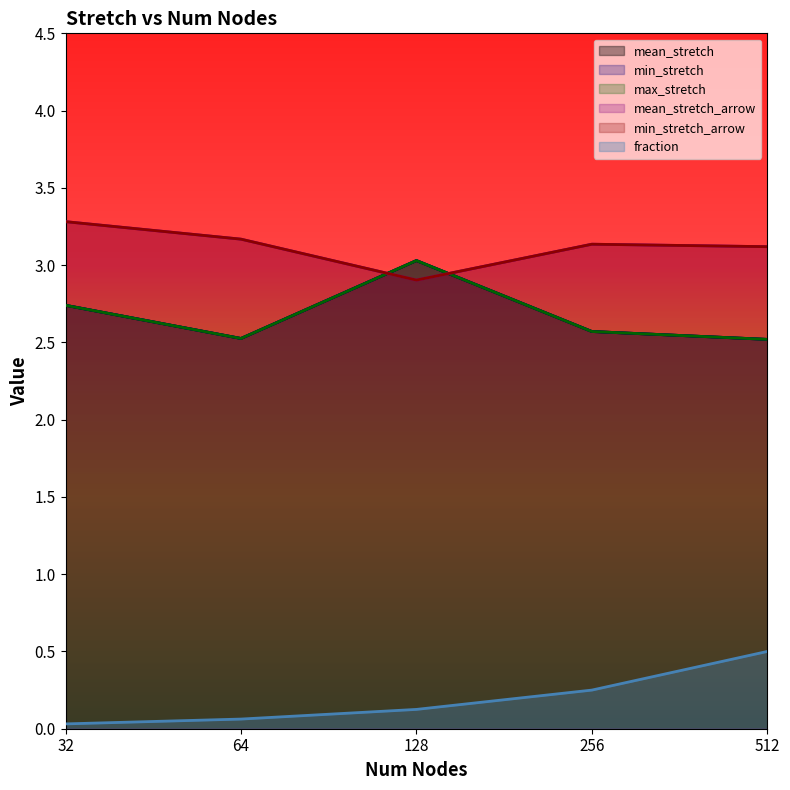

Between 512 and 128, which is larger?

128